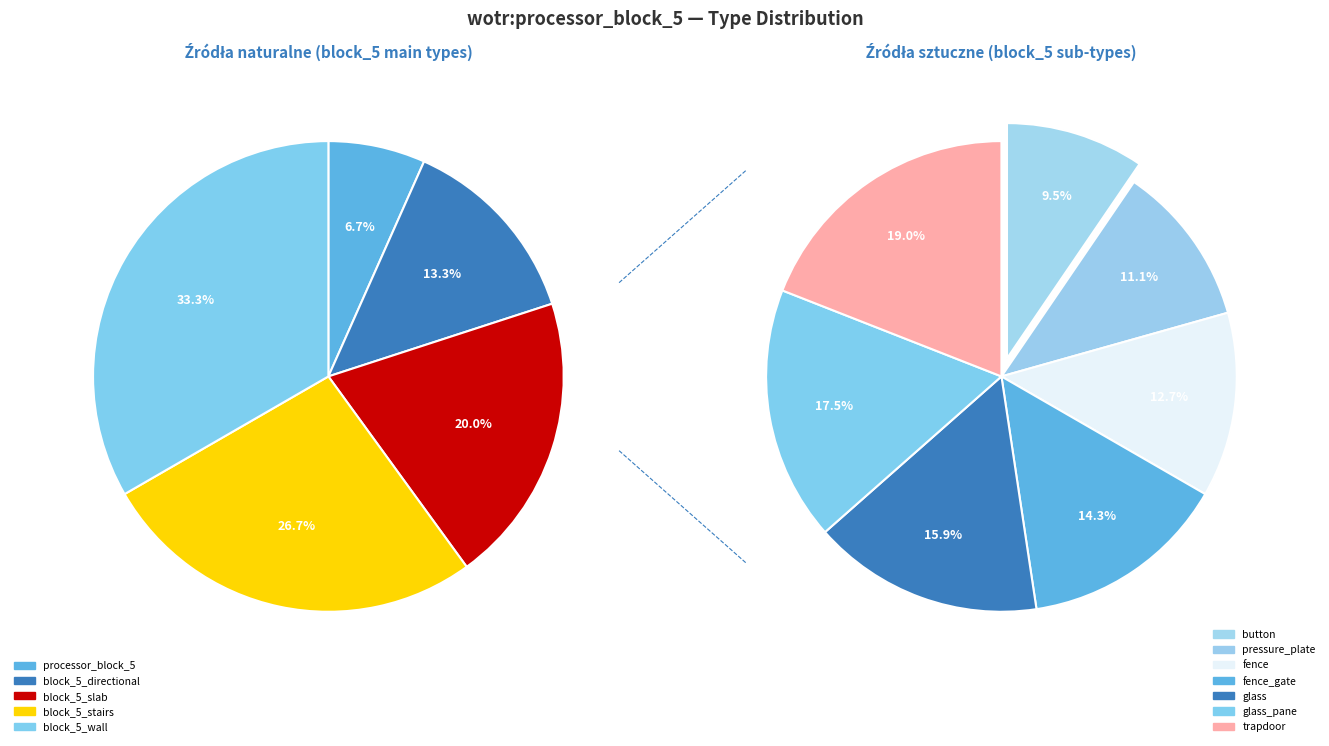

Count the number of slices in the pie.

12